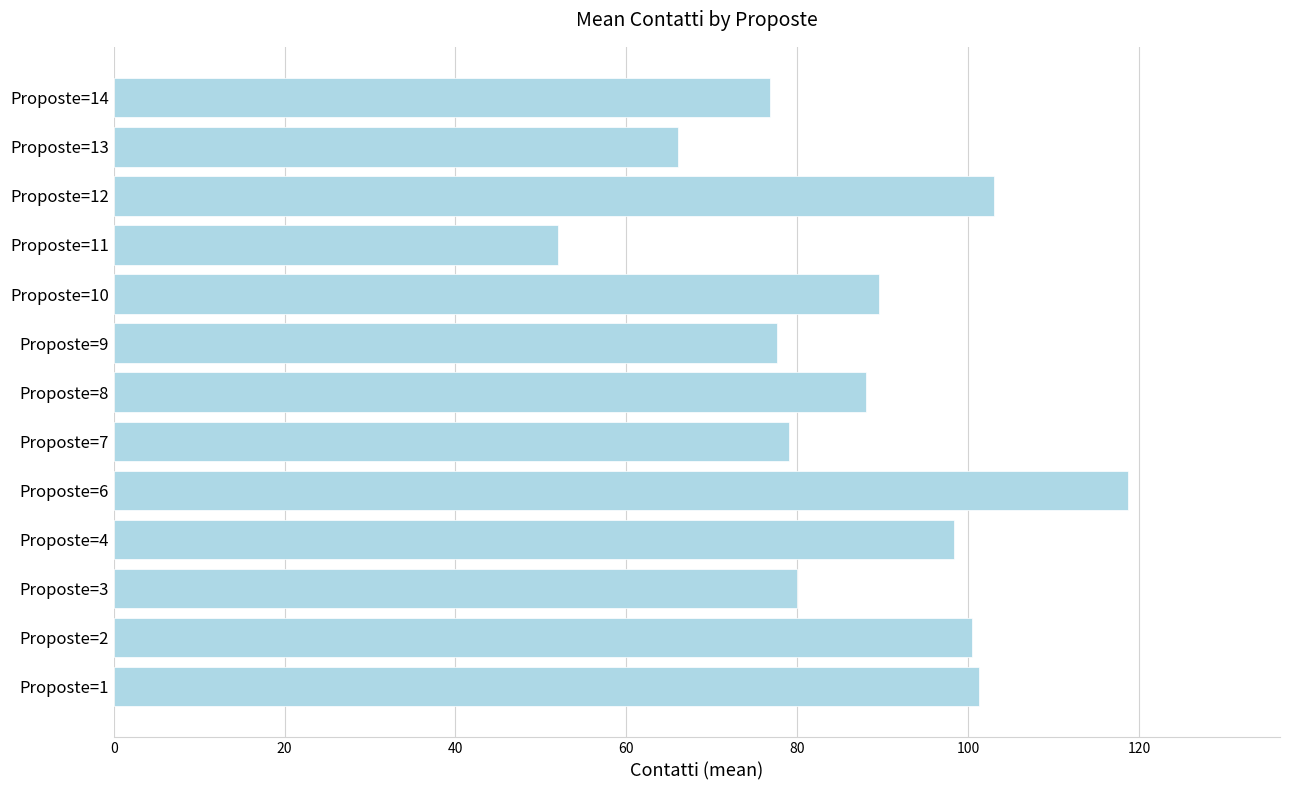

How many bars are there in total?

13